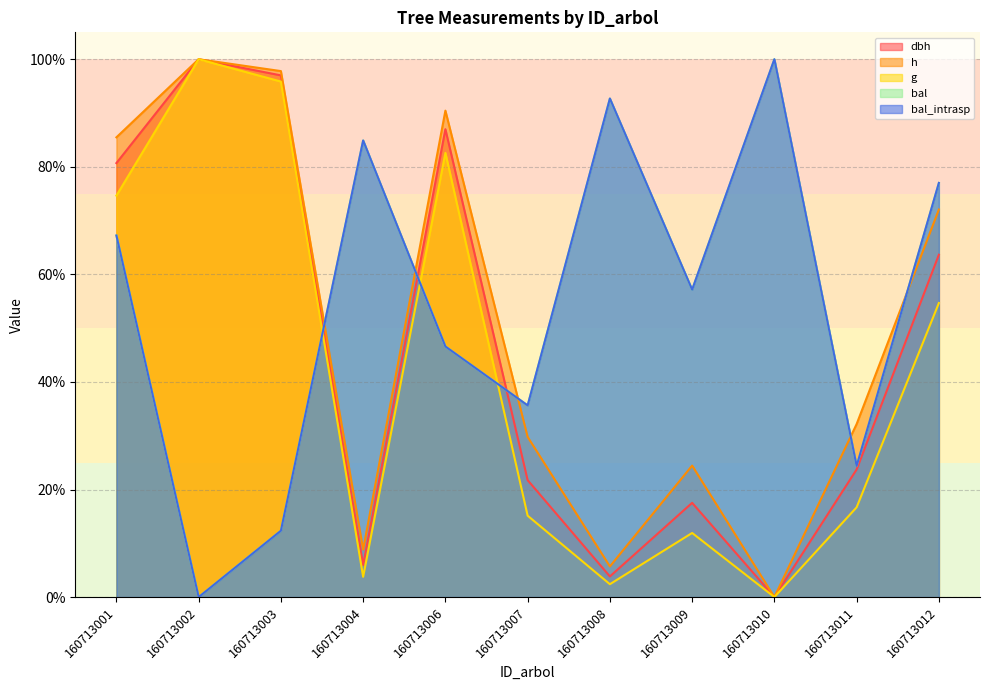

List the series in order of their peak value, lowest first.

dbh, h, g, bal, bal_intrasp